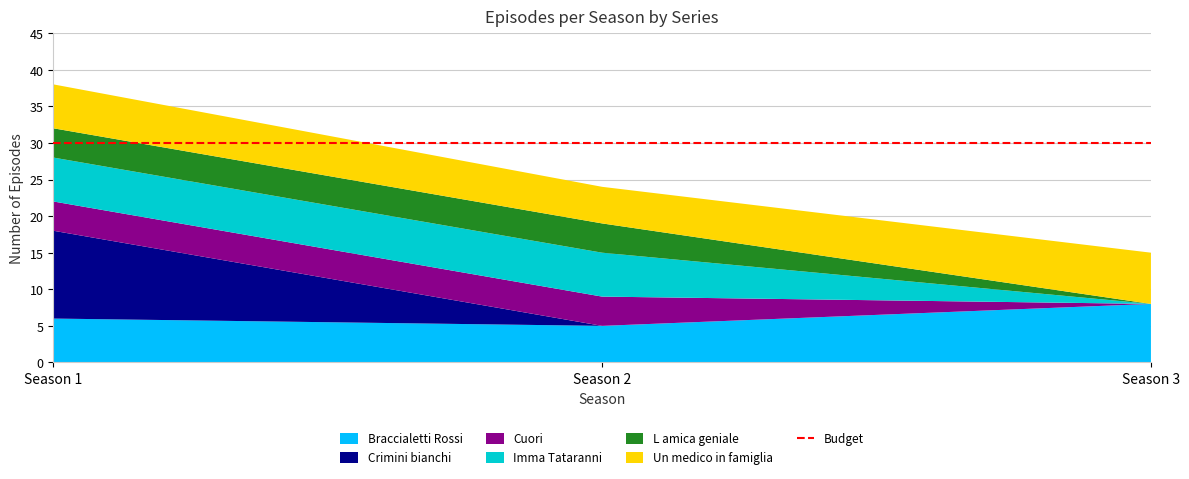

Reading left to right, extract all data points from this chart.

Braccialetti Rossi: 6	5	8
Crimini bianchi: 12	0	0
Cuori: 4	4	0
Imma Tataranni: 6	6	0
L amica geniale: 4	4	0
Un medico in famiglia: 6	5	7